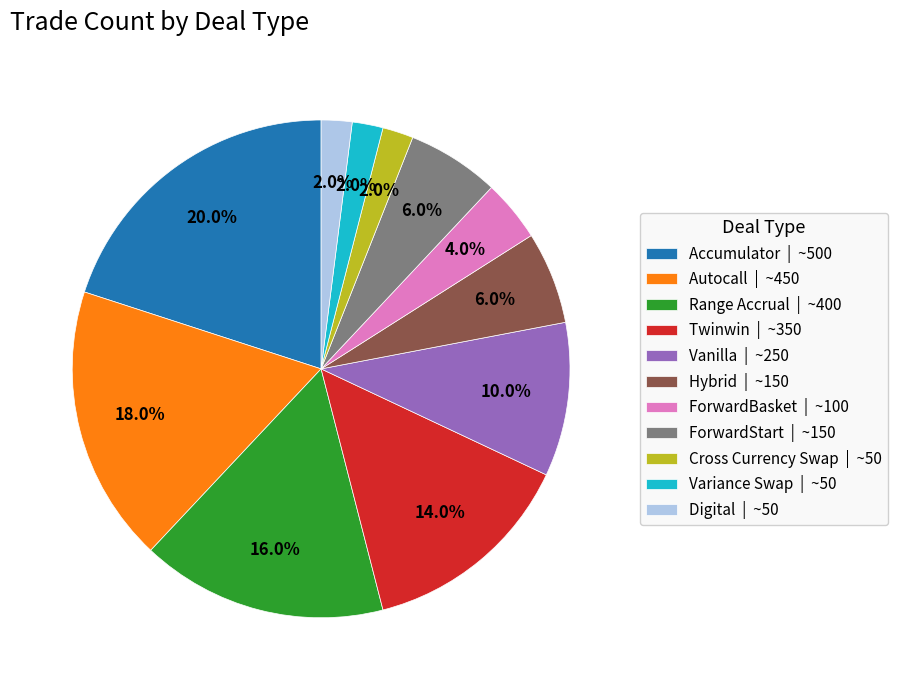

What is the total percentage of Variance Swap and ForwardBasket?

6.0%